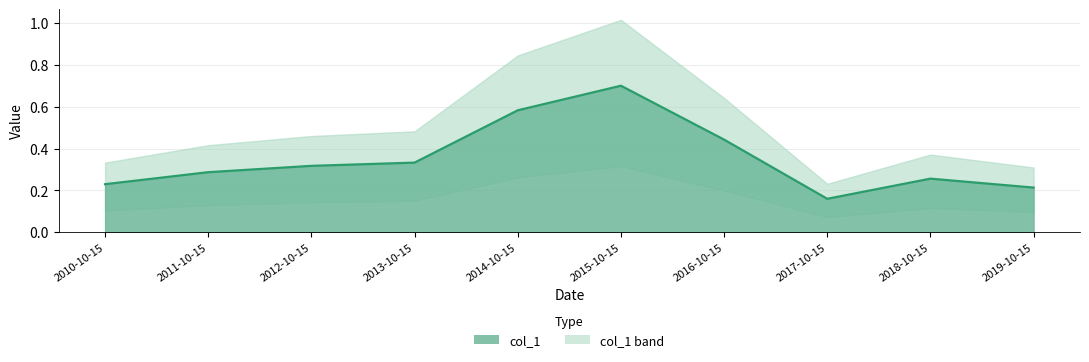

Reading left to right, transcribe all the data shown in this chart.

2010-10-15=0.2	2011-10-15=0.3	2012-10-15=0.3	2013-10-15=0.3	2014-10-15=0.6	2015-10-15=0.7	2016-10-15=0.4	2017-10-15=0.2	2018-10-15=0.3	2019-10-15=0.2